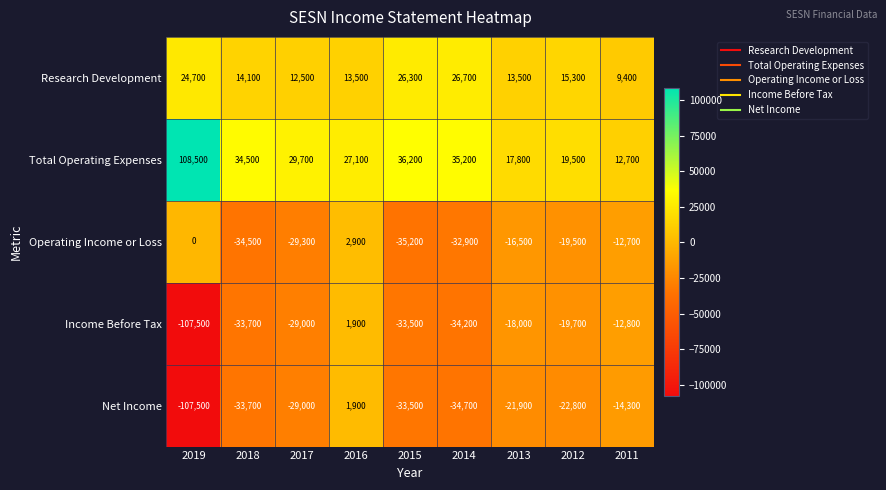

List the labels in order of Income Before Tax value, smallest first.

2019, 2014, 2018, 2015, 2017, 2012, 2013, 2011, 2016